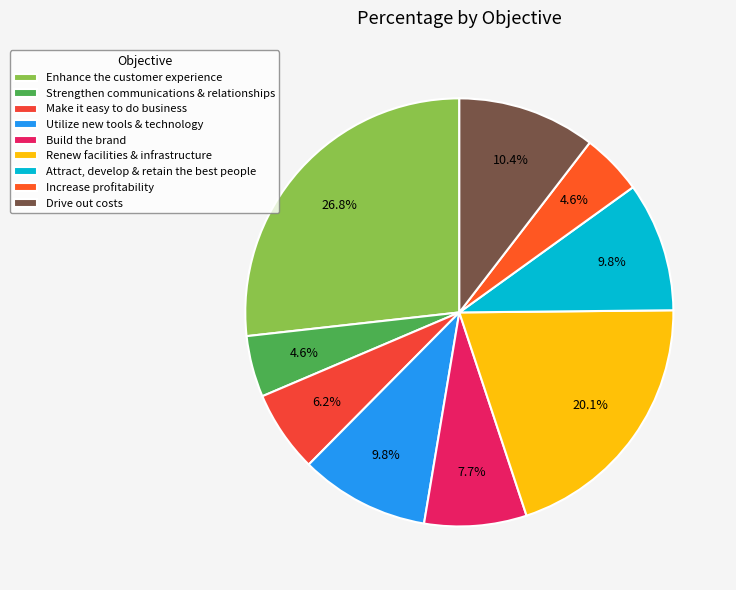

How many segments does this pie chart have?

9